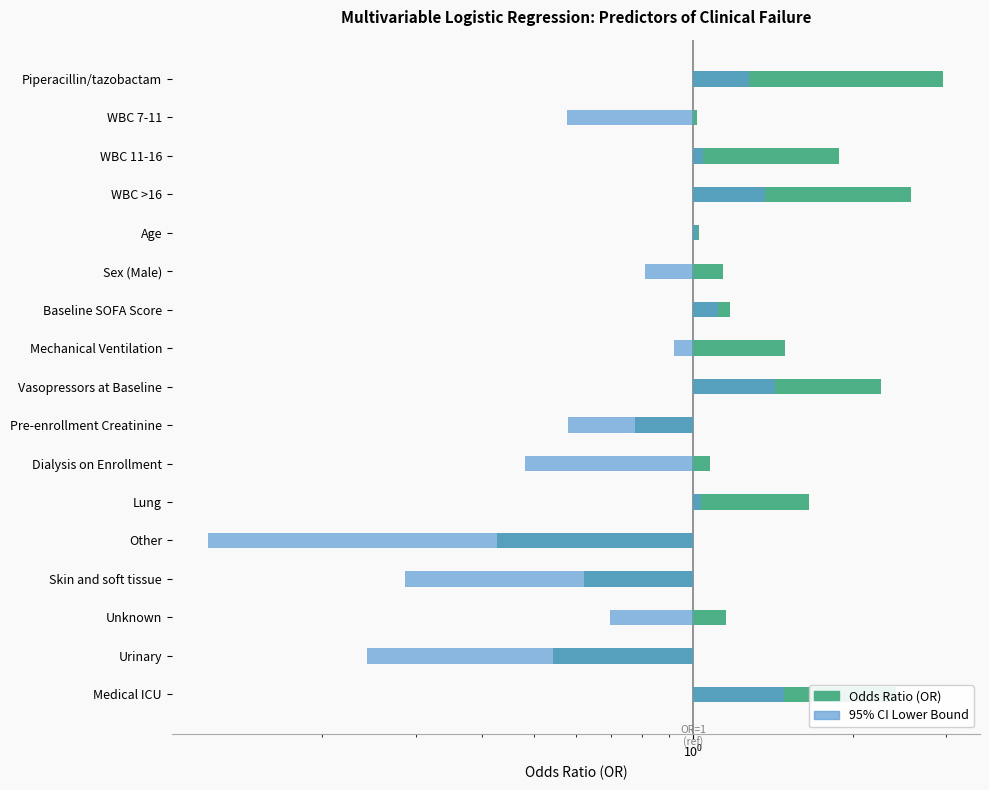

The value of 95% CI Lower at Dialysis on Enrollment is -0.5. True or false?

True